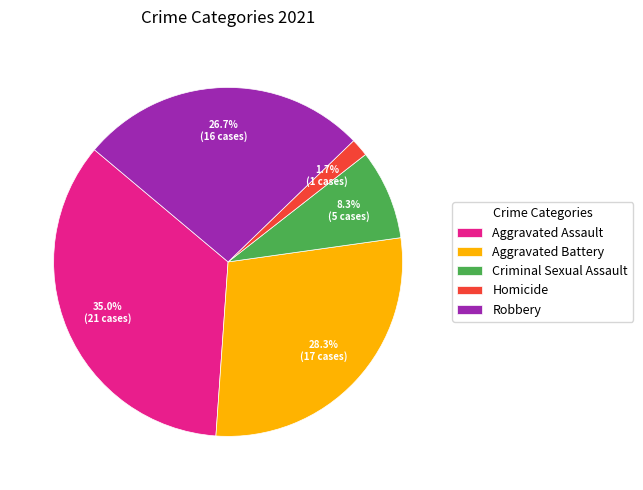

What percentage is the Robbery slice, to the nearest percent?

27%